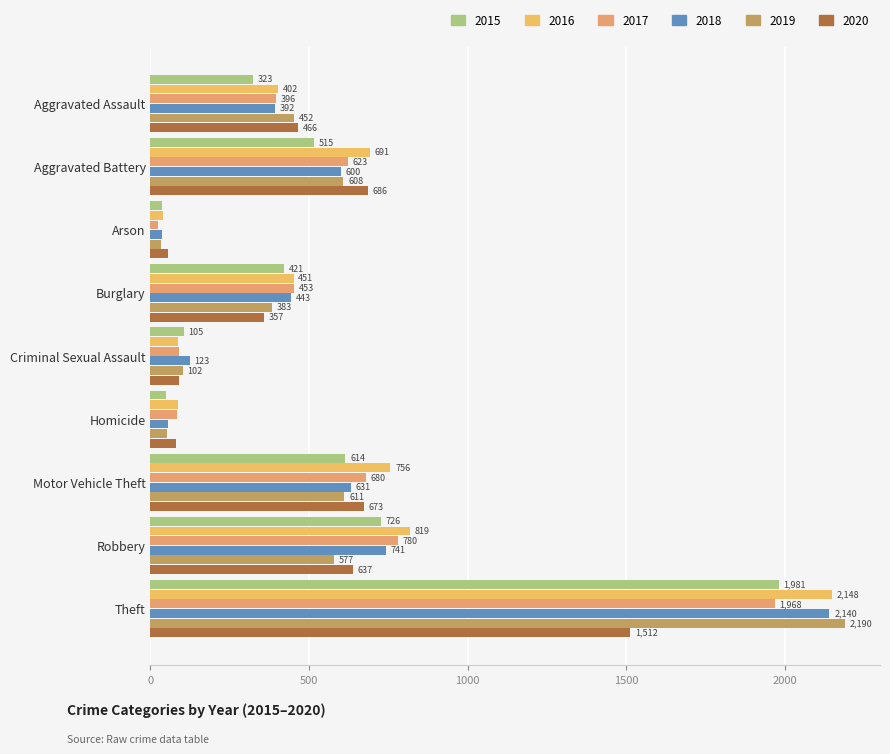

What is the difference between the maximum and minimum values in the 2019 series?

2158